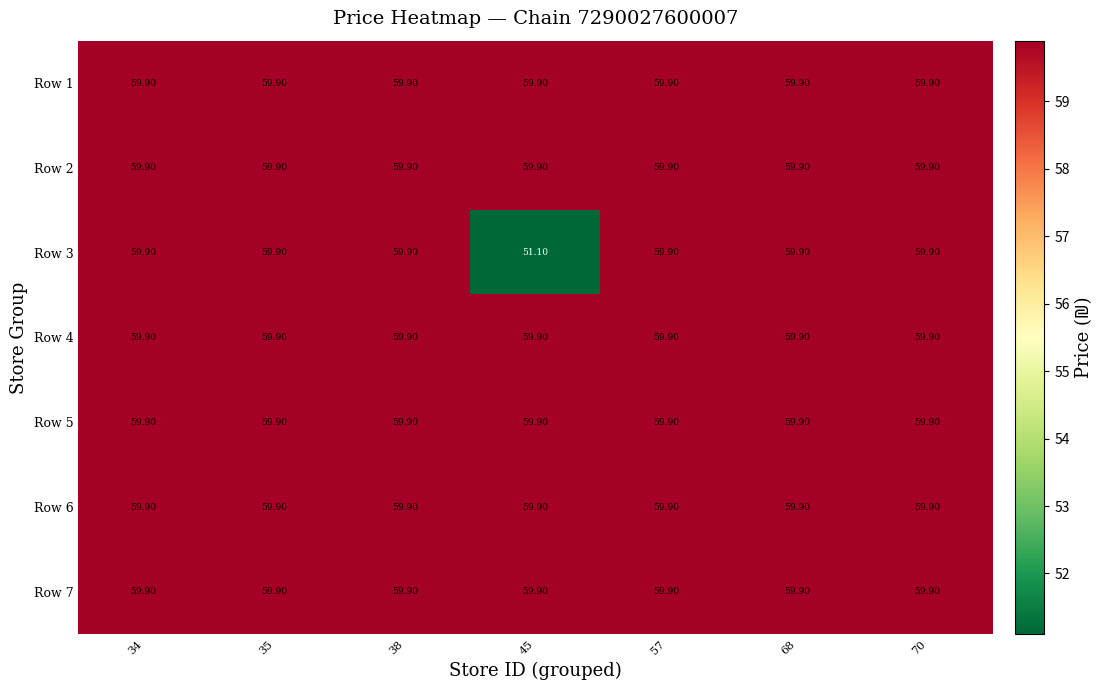

Which series has the largest range (max minus min)?

Row 3